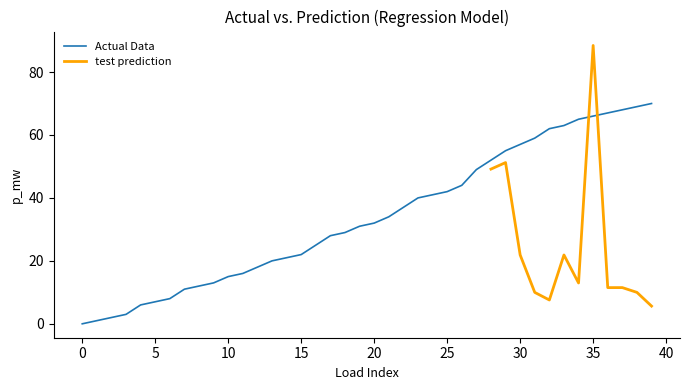

What is the label of the 19th point from the right?

21